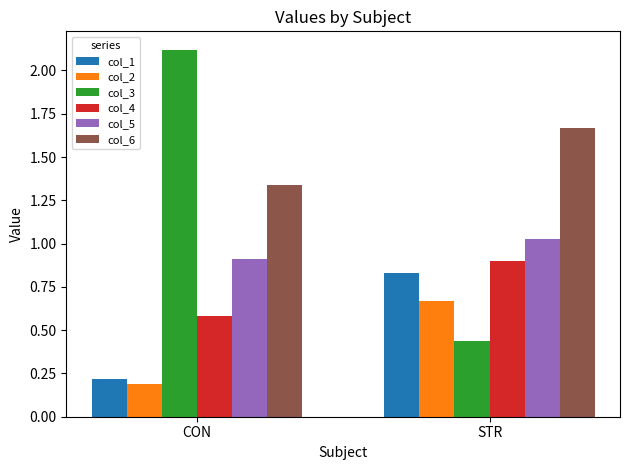

The value of col_4 at STR is 1.4. True or false?

False